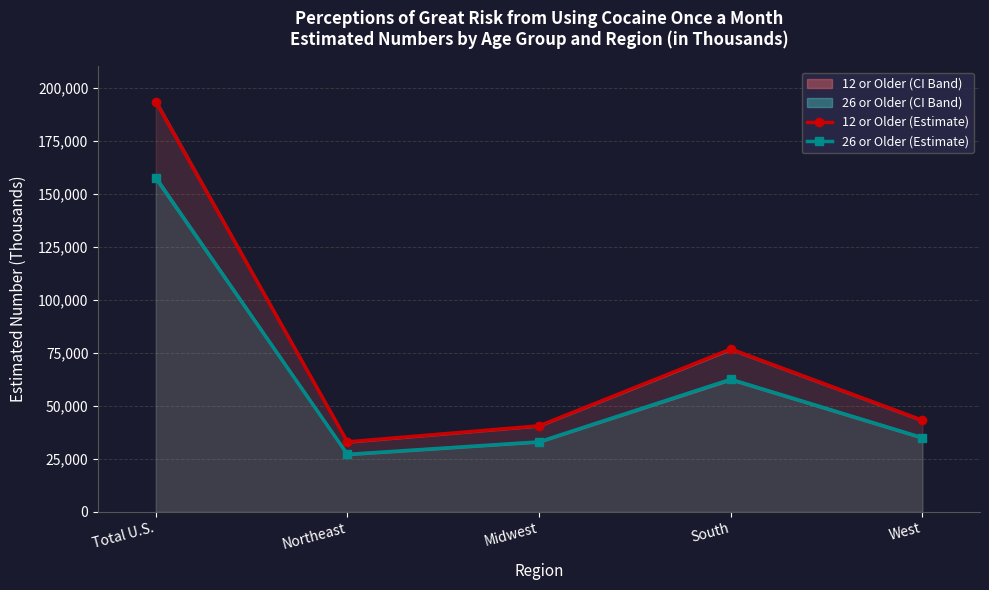

What is the difference between the maximum and minimum values in the 12 or Older (Estimate) series?

160674